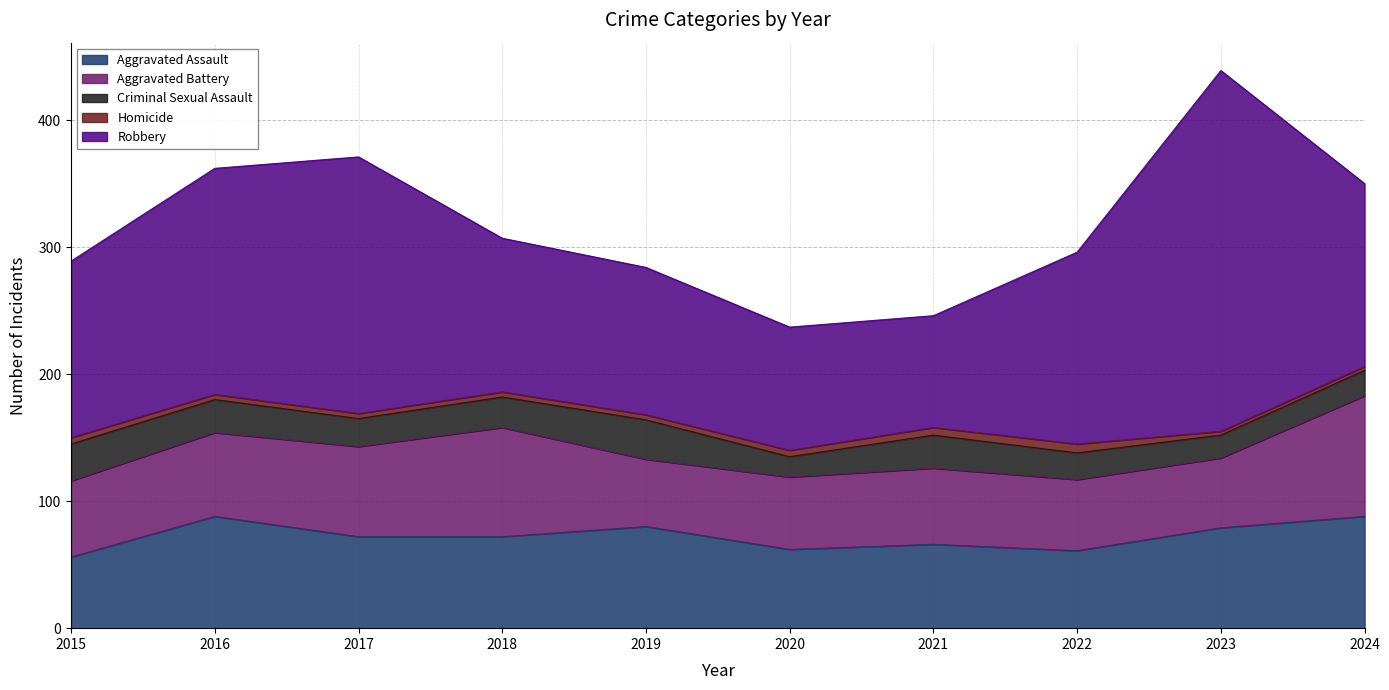

Where is Homicide nearest to the value 5?

2015